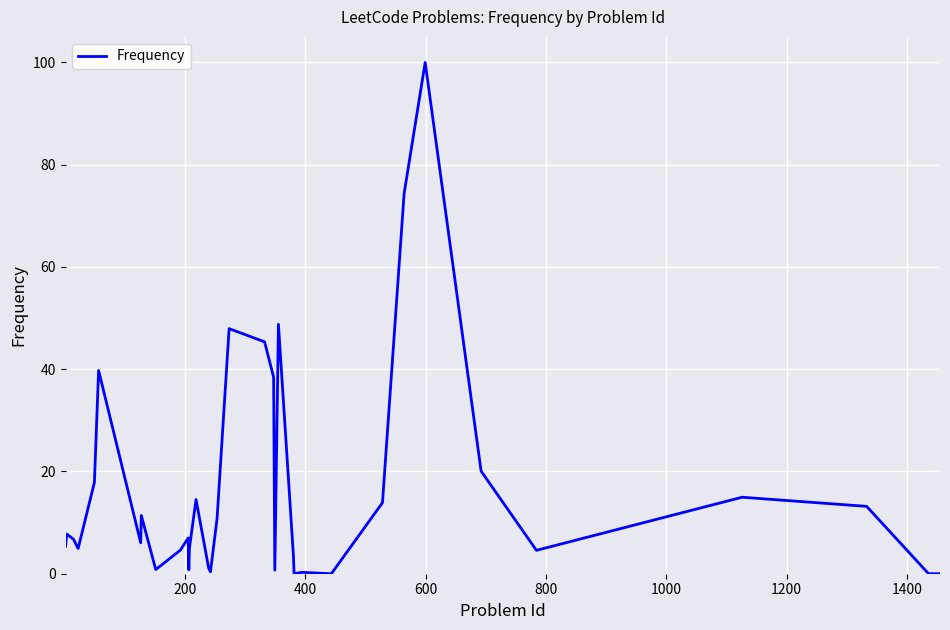

What is the difference between the maximum and minimum values?

100.0